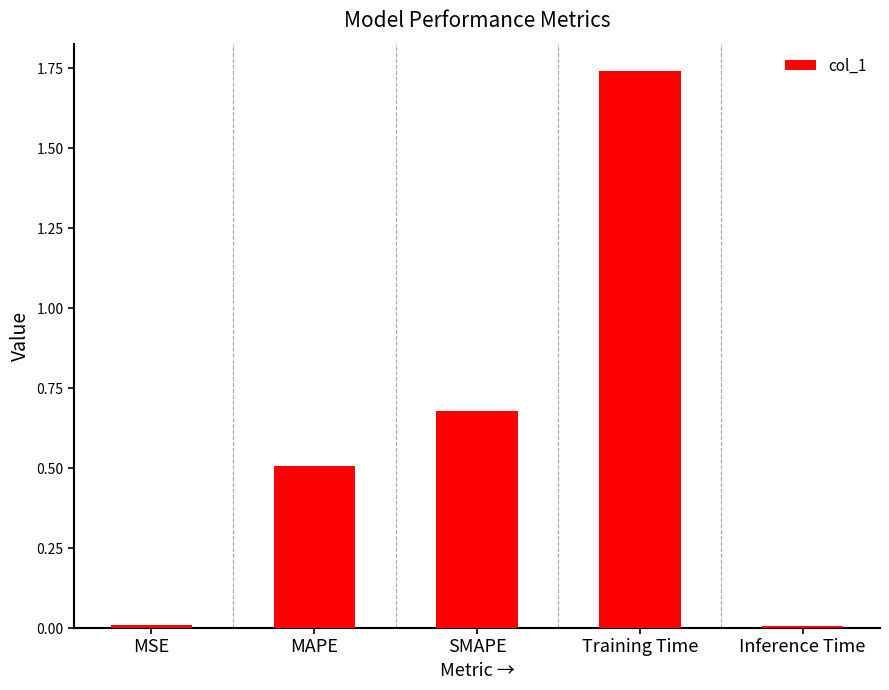

The chart shows a value of 0.5 at MAPE. True or false?

True